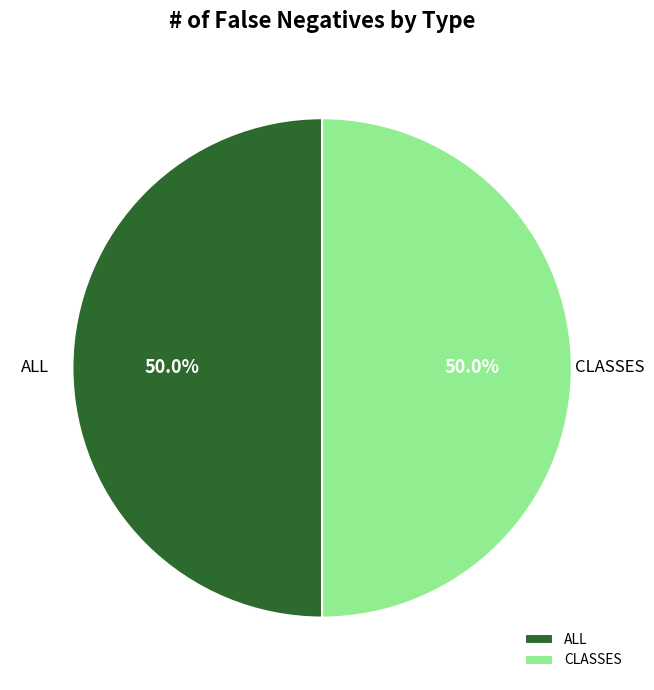

What is the ratio of the value at ALL to the value at CLASSES?

1.0